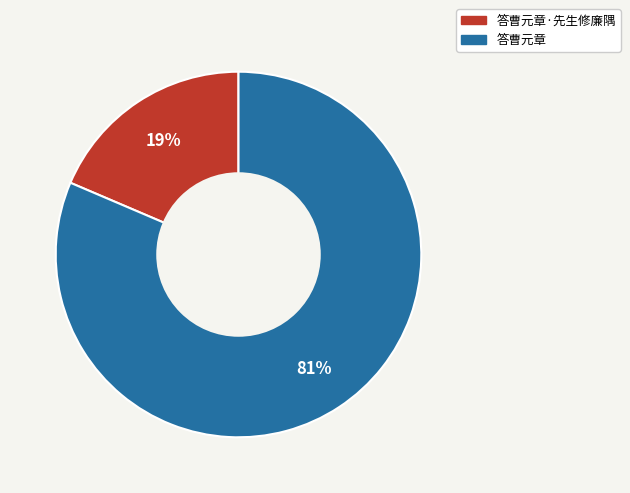

To the nearest percent, what is the average slice percentage?

50%